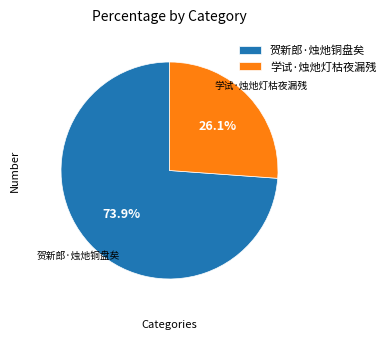

How many segments does this pie chart have?

2